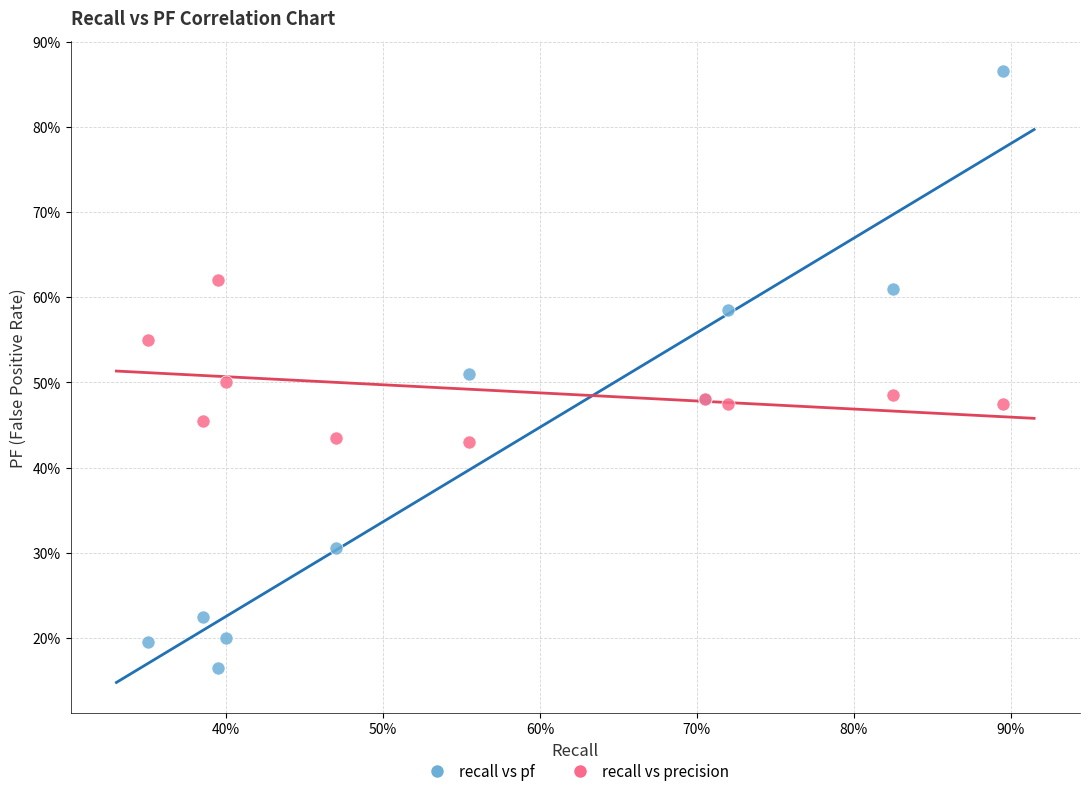

What are all the series names shown in the legend?

recall vs pf, recall vs precision